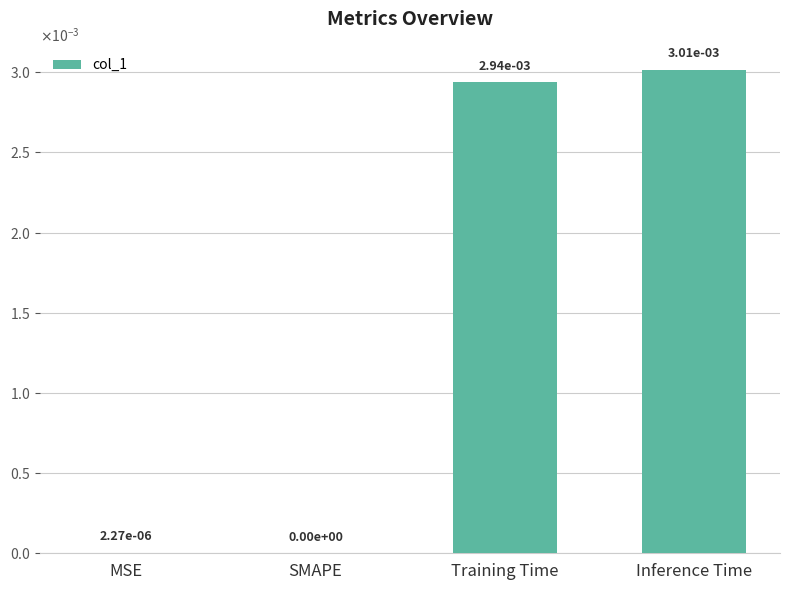

What position from the left is Inference Time?

4